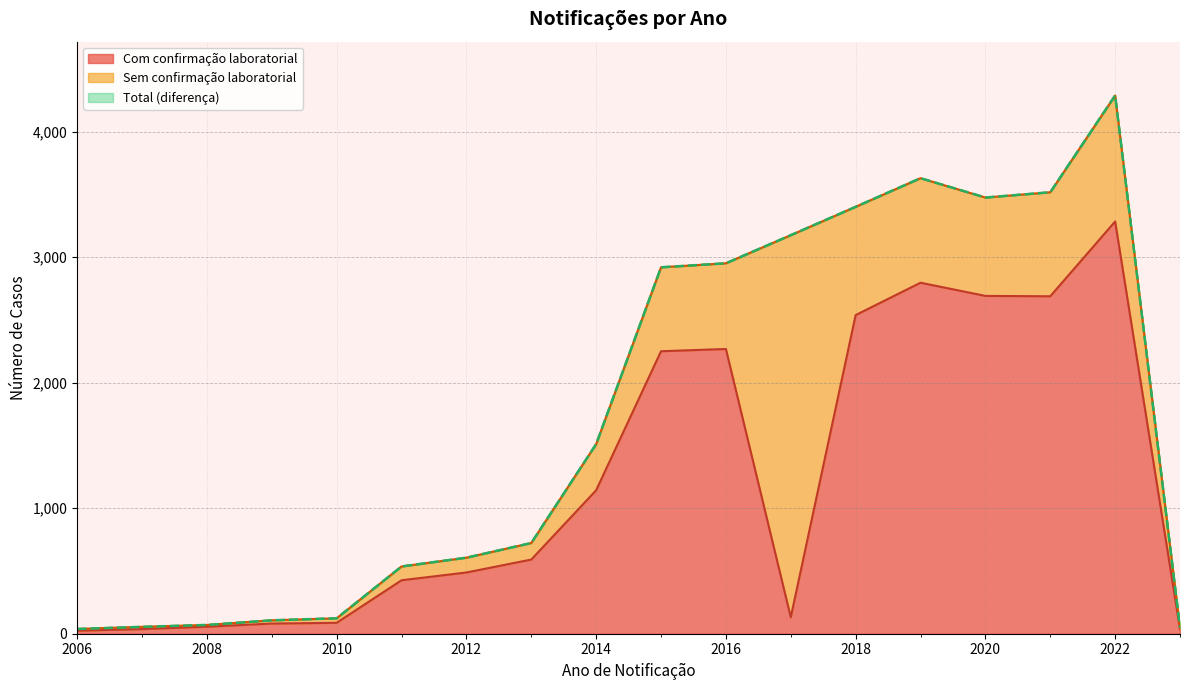

How many data points in Total are less than 1511?

9